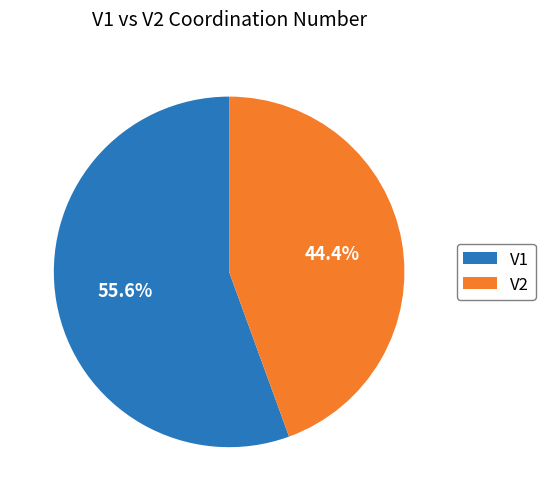

Count the number of slices in the pie.

2